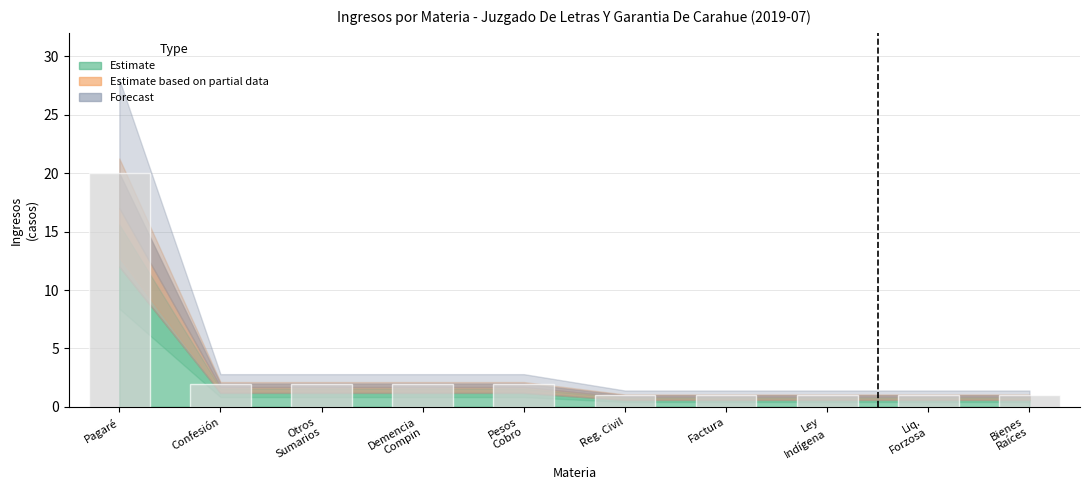

Which has a higher value, Confesión or Factura?

Confesión